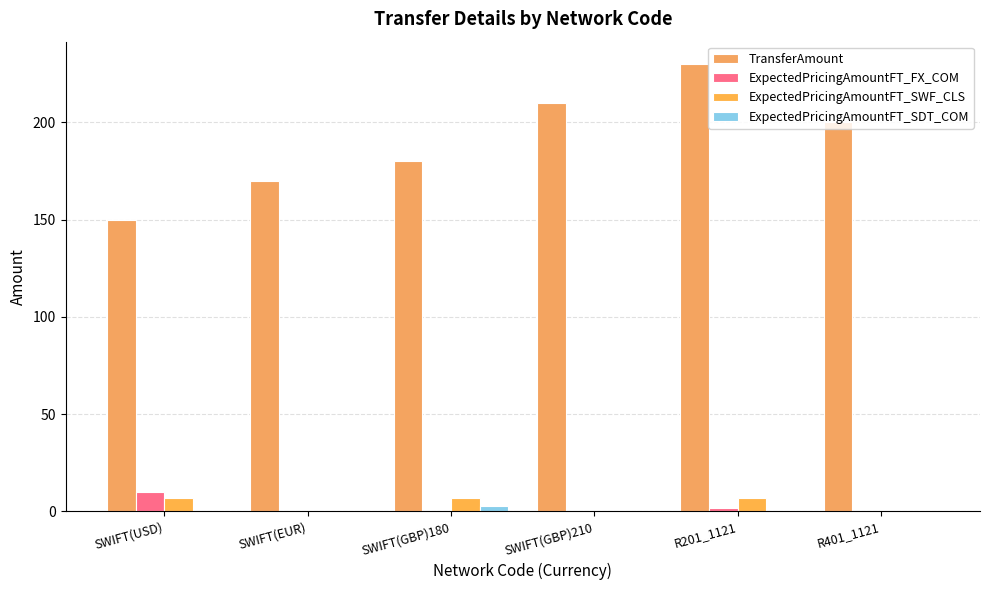

Reading right to left, what are all the values shown in this chart?

TransferAmount: R401_1121=200	R201_1121=230	SWIFT(GBP)210=210	SWIFT(GBP)180=180	SWIFT(EUR)=170	SWIFT(USD)=150
ExpectedPricingAmountFT_FX_COM: R401_1121=0	R201_1121=2	SWIFT(GBP)210=0	SWIFT(GBP)180=0	SWIFT(EUR)=0	SWIFT(USD)=10
ExpectedPricingAmountFT_SWF_CLS: R401_1121=0	R201_1121=7	SWIFT(GBP)210=0	SWIFT(GBP)180=7	SWIFT(EUR)=0	SWIFT(USD)=7
ExpectedPricingAmountFT_SDT_COM: R401_1121=0	R201_1121=0	SWIFT(GBP)210=0	SWIFT(GBP)180=3	SWIFT(EUR)=0	SWIFT(USD)=0